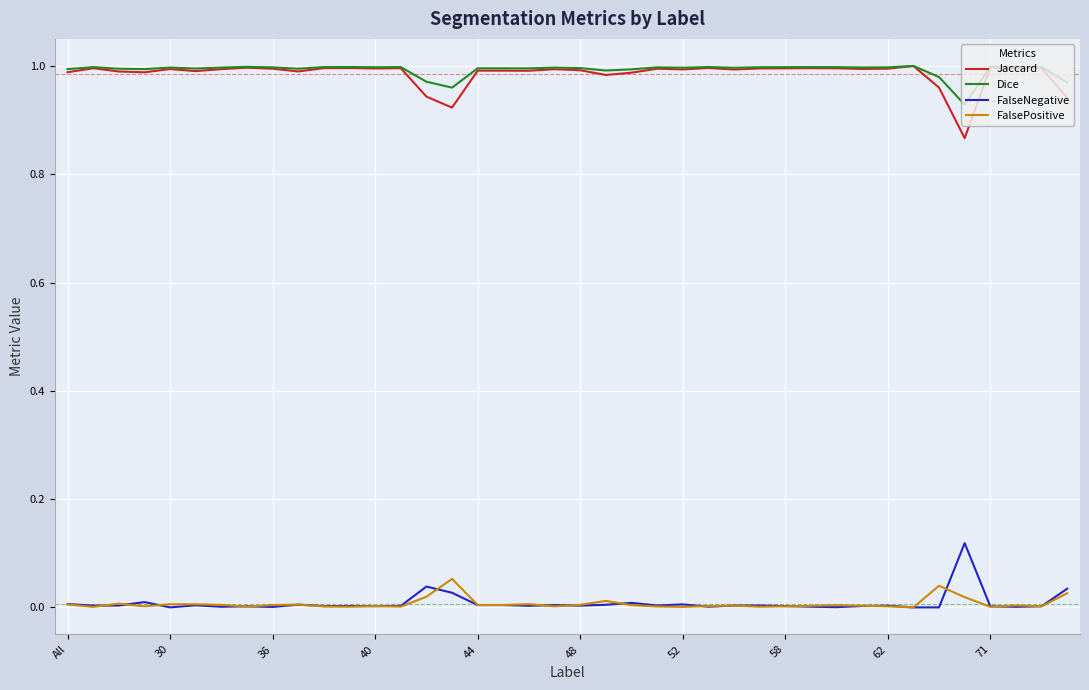

True or false: Jaccard and FalseNegative intersect in this chart.

False